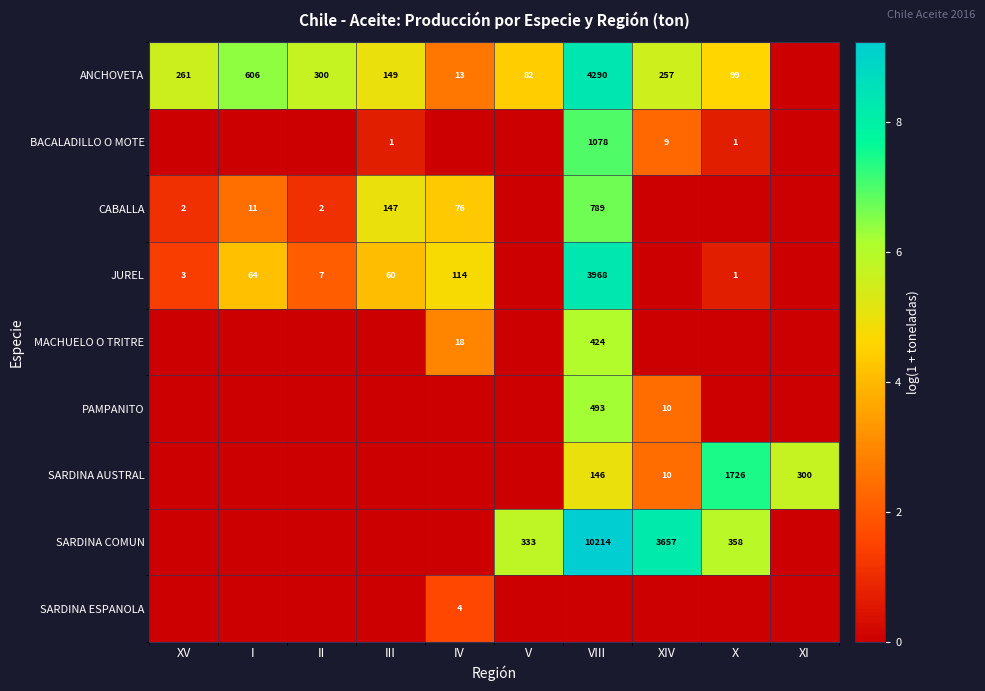

How many data points does each series have?

10